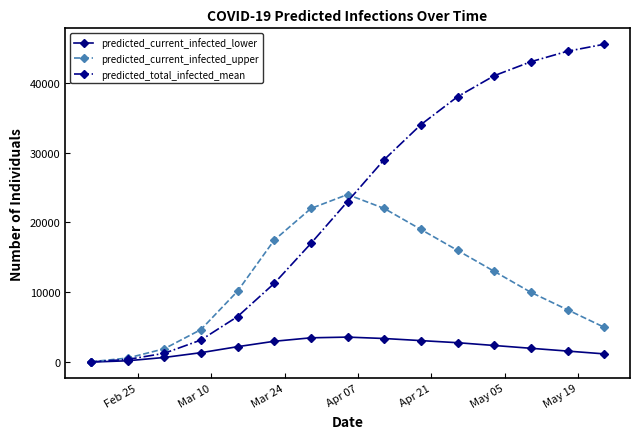

How many lines are shown in the chart?

3